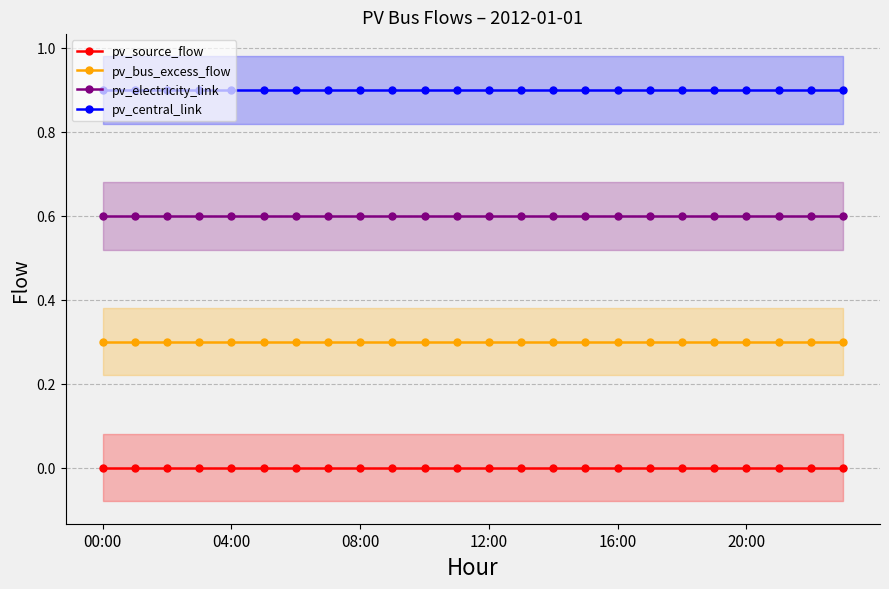

What position from the left is 15?

16